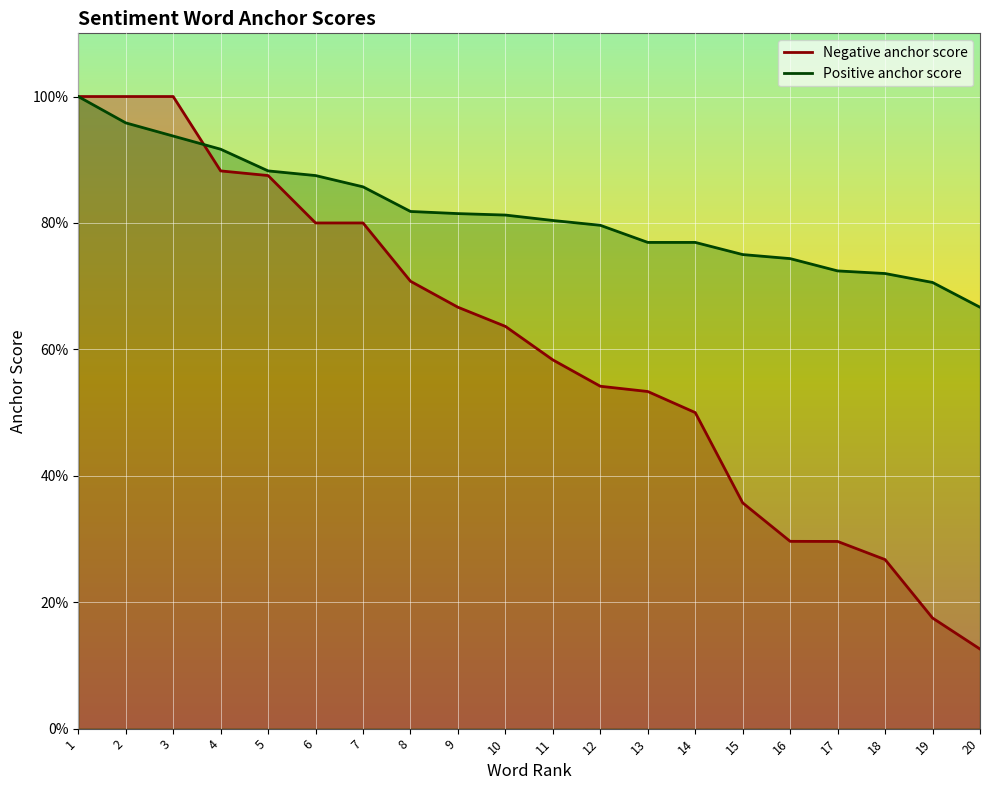

True or false: Positive anchor score has more than 1 points higher than both neighbors.

False